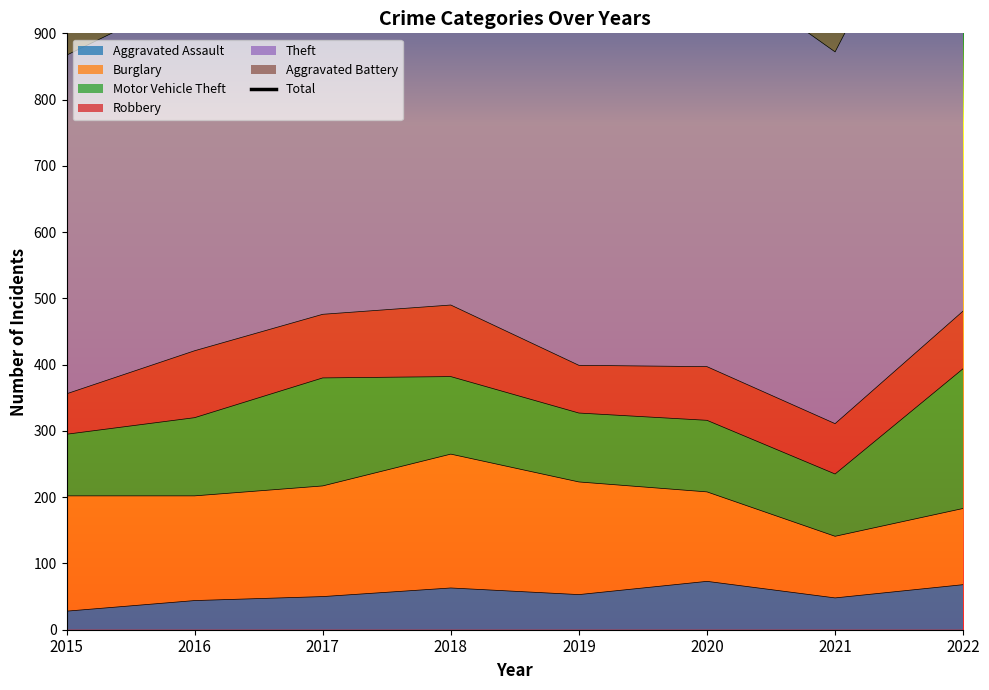

Reading right to left, what are all the values shown in this chart?

Aggravated Assault: 68	48	73	53	63	50	44	28
Burglary: 115	93	135	170	202	167	158	174
Motor Vehicle Theft: 211	94	108	104	117	163	118	93
Robbery: 87	76	81	72	108	96	101	61
Theft: 764	561	612	718	633	692	540	511
Aggravated Battery: 54	40	40	40	44	41	54	43